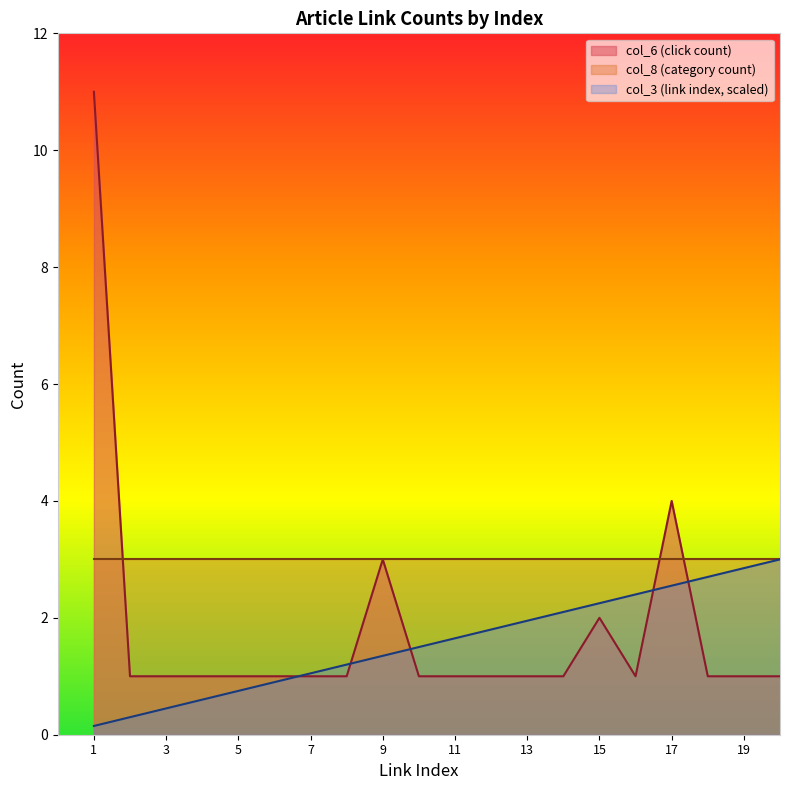

At which label is col_6 (click count) closest to 6?

17